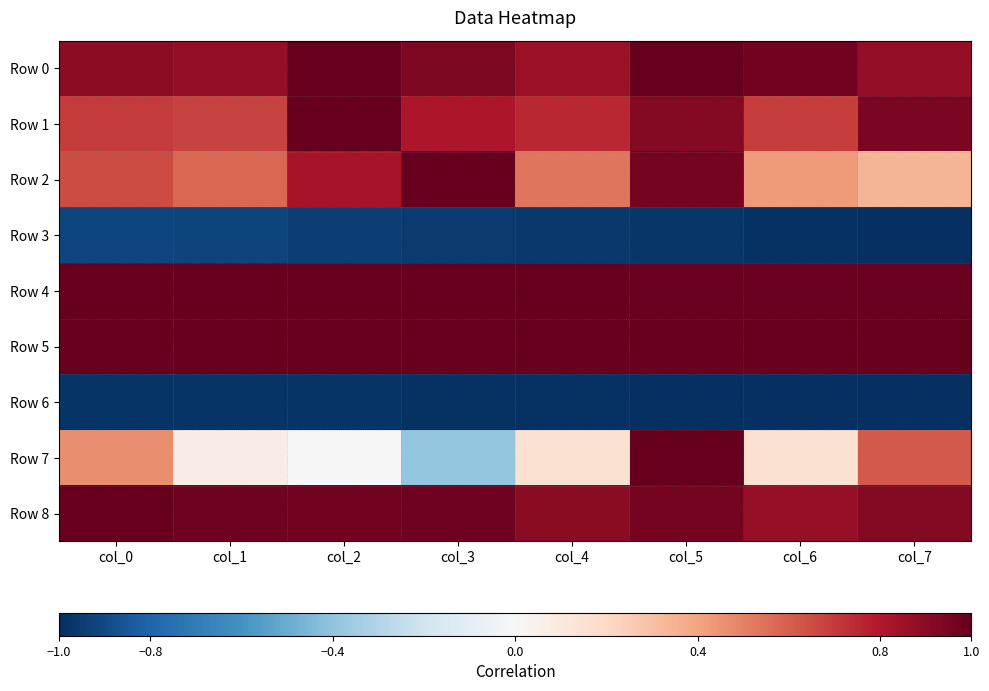

At which category does the chart reach its minimum across all series?

col_7